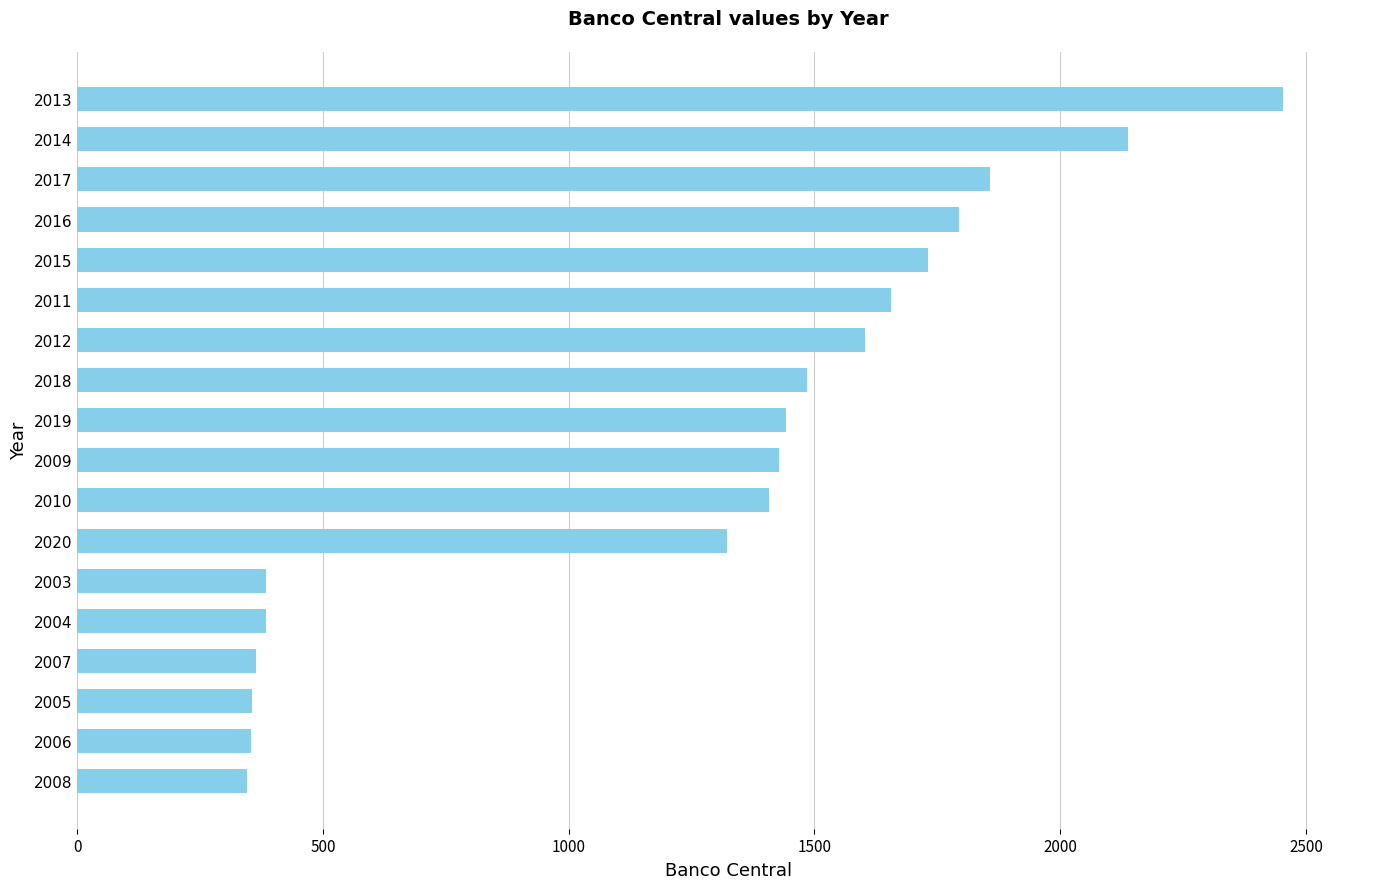

Between 2007 and 2012, which is larger?

2012